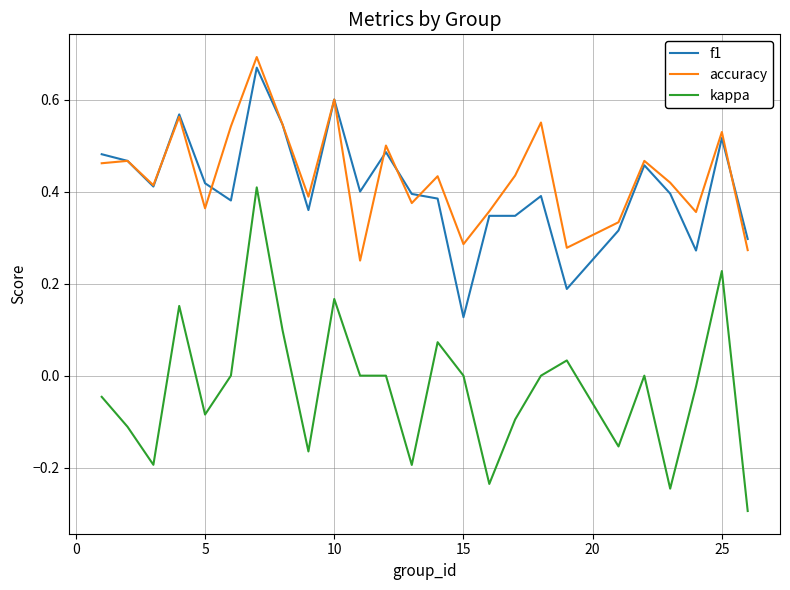

Which series has the widest spread of values?

kappa